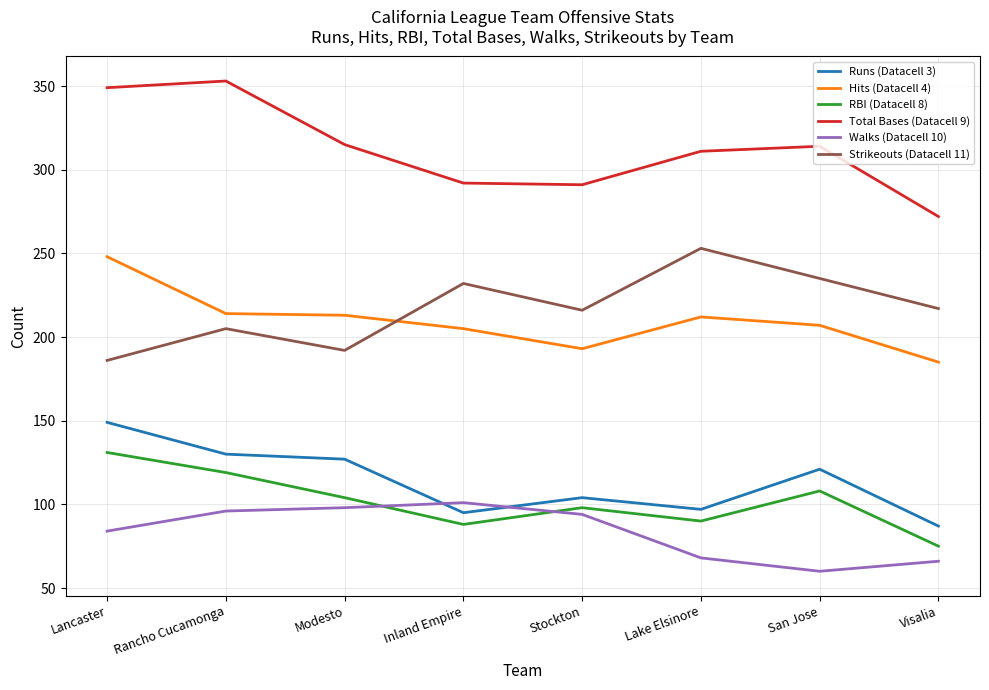

What position from the left is Rancho Cucamonga?

2